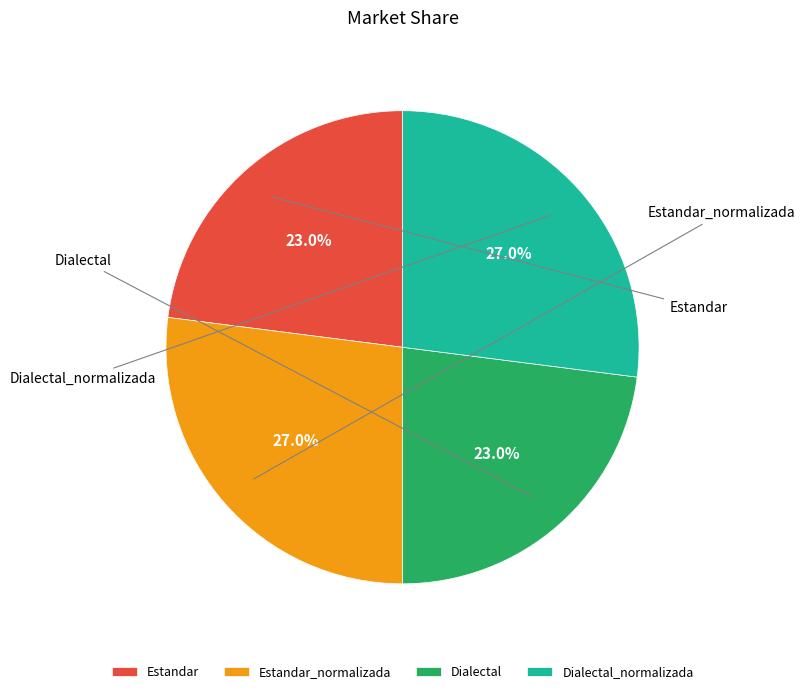

What percentage do Estandar and Dialectal_normalizada together represent?

50.0%